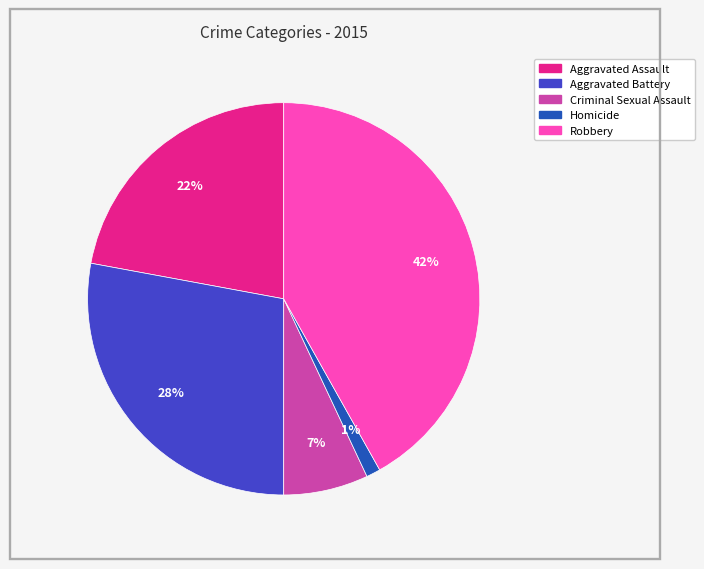

Which has a higher value, Aggravated Assault or Robbery?

Robbery